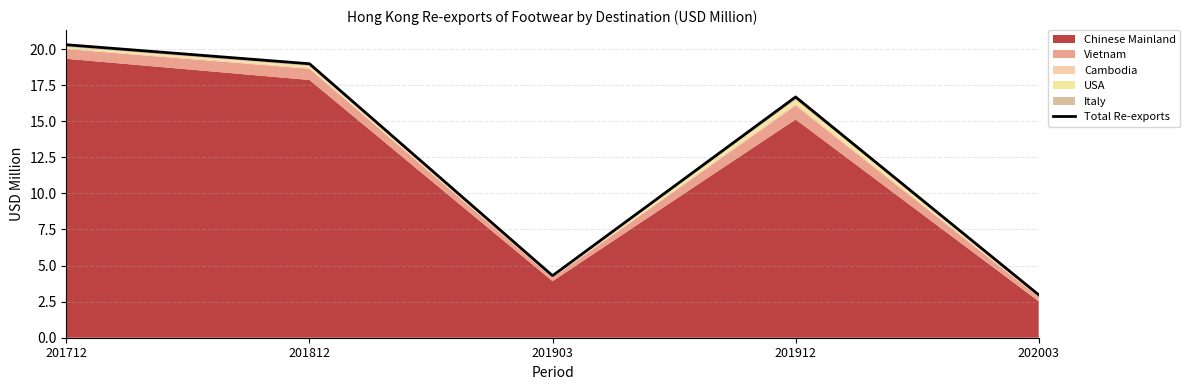

What is the minimum value shown in the chart?

3.0